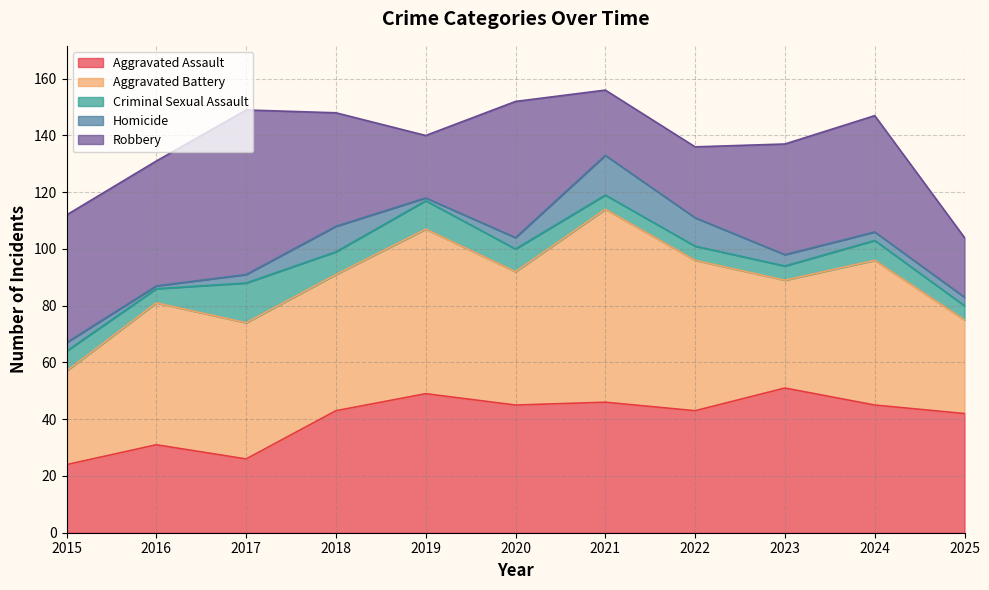

True or false: Robbery has more than 0 interior local peaks.

True